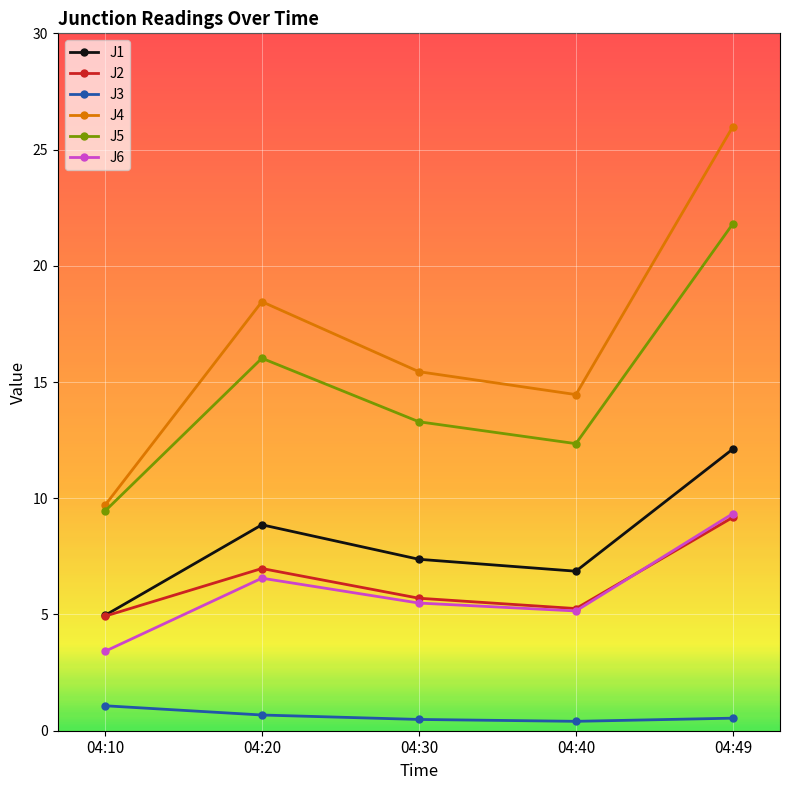

True or false: J3 has a value of 0.5 at 04:30.

True